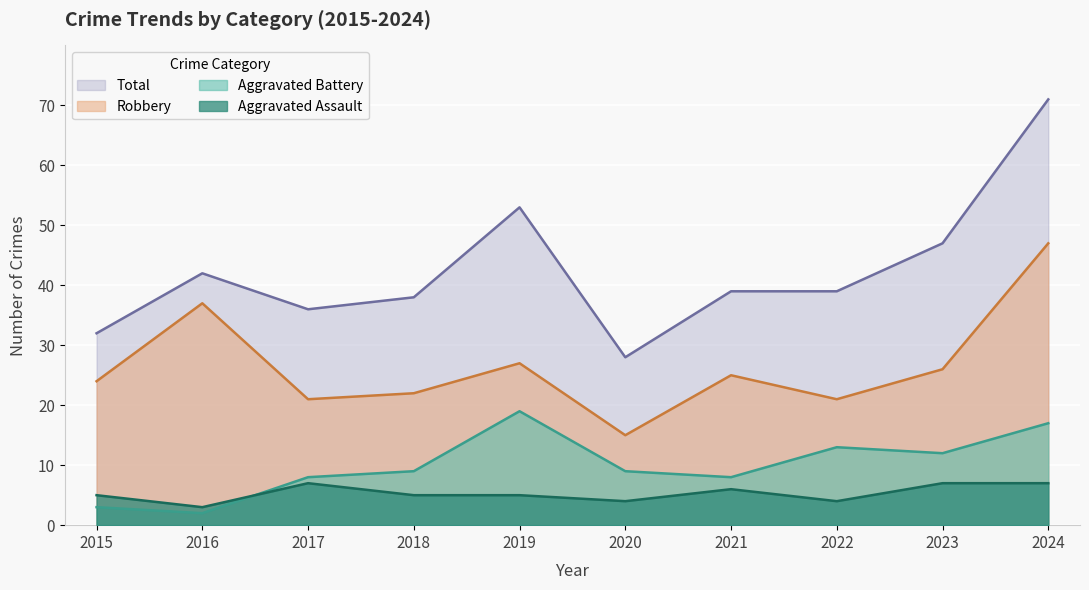

What is the difference between the second highest and second lowest values in the Robbery series?

16